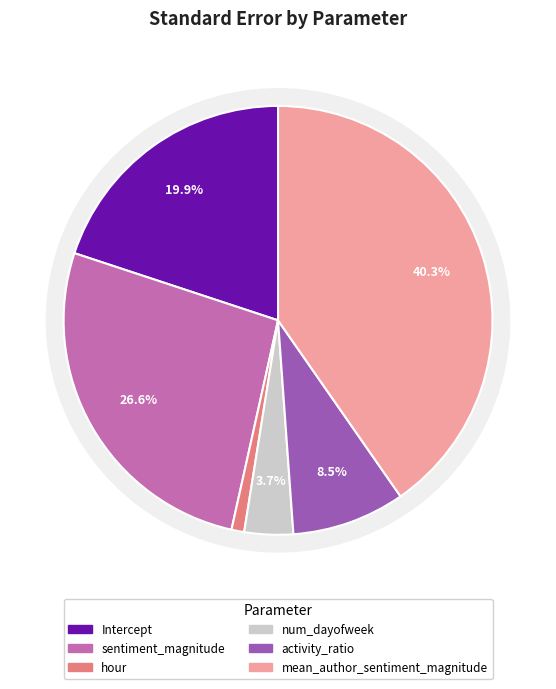

Count the number of slices in the pie.

6